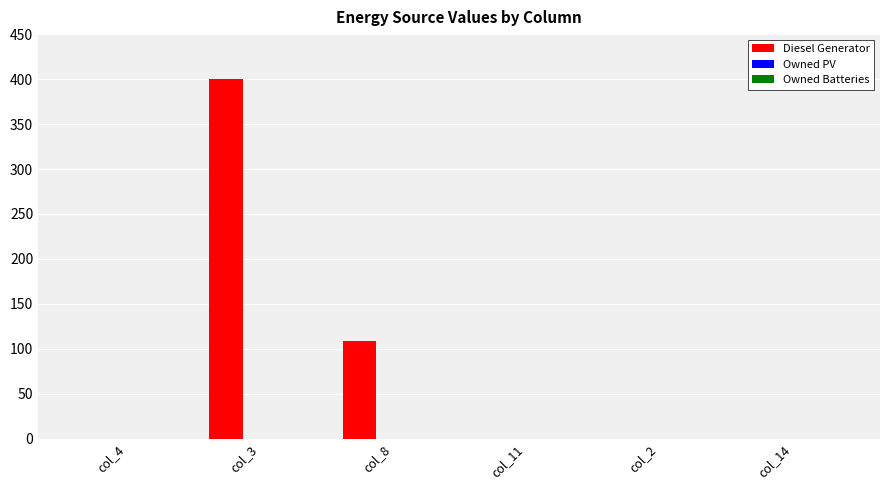

The value at col_8 is 180. True or false?

False